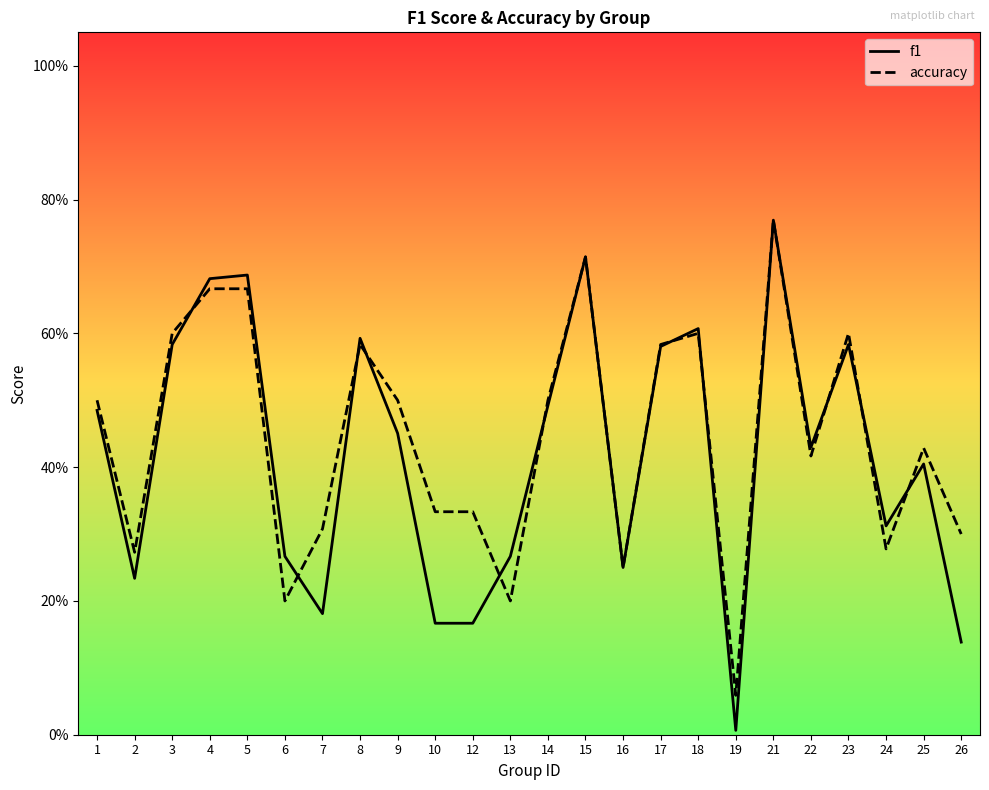

True or false: f1 and accuracy intersect in this chart.

True